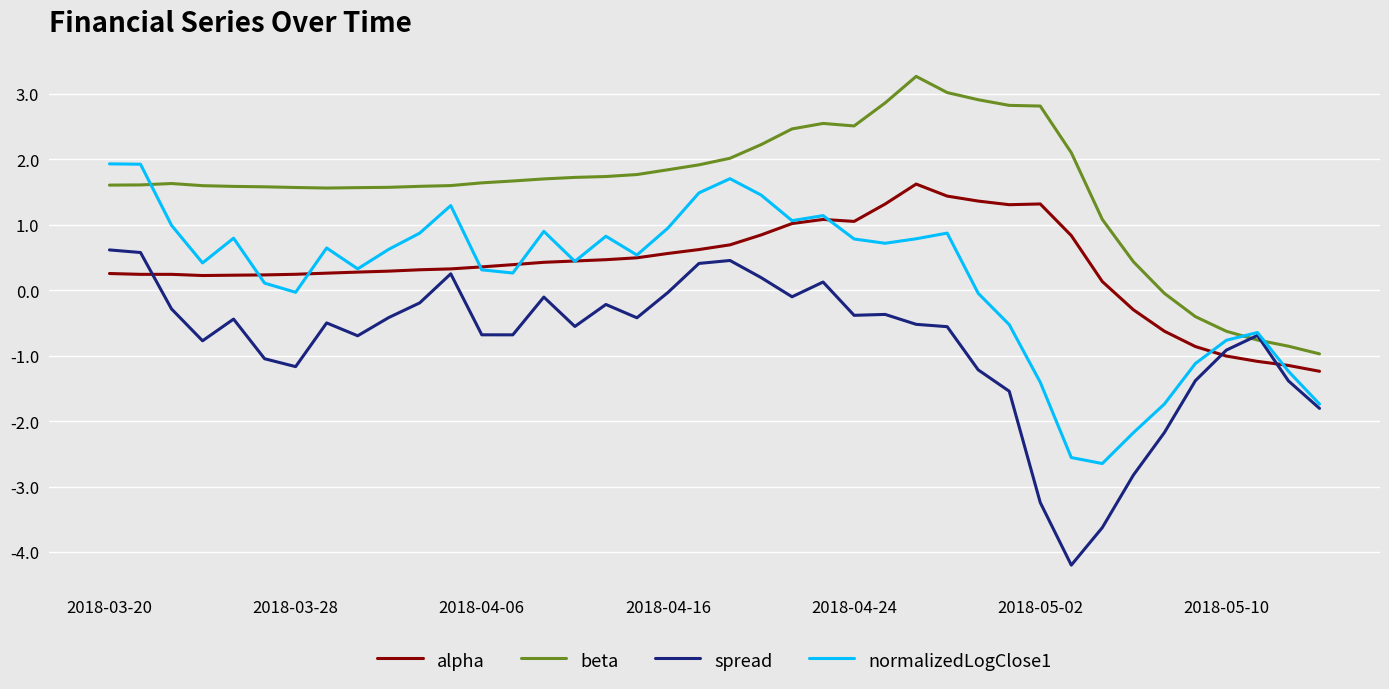

What is the average value of the alpha series?

0.4